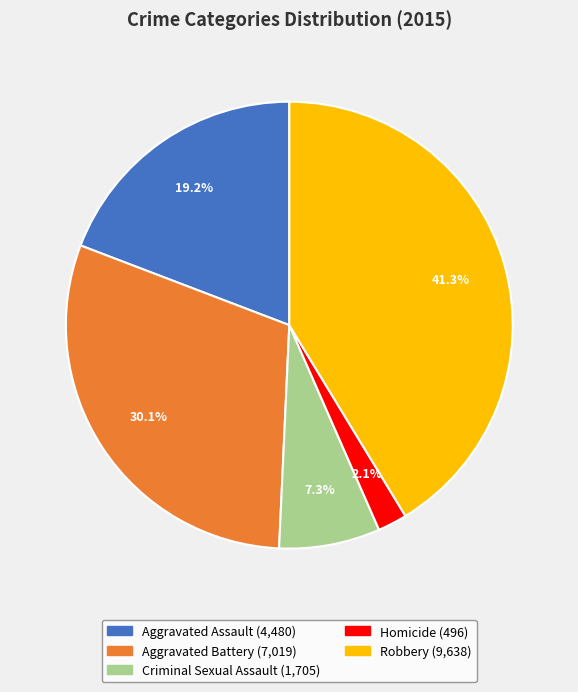

To the nearest percent, what portion does Aggravated Assault represent?

19%